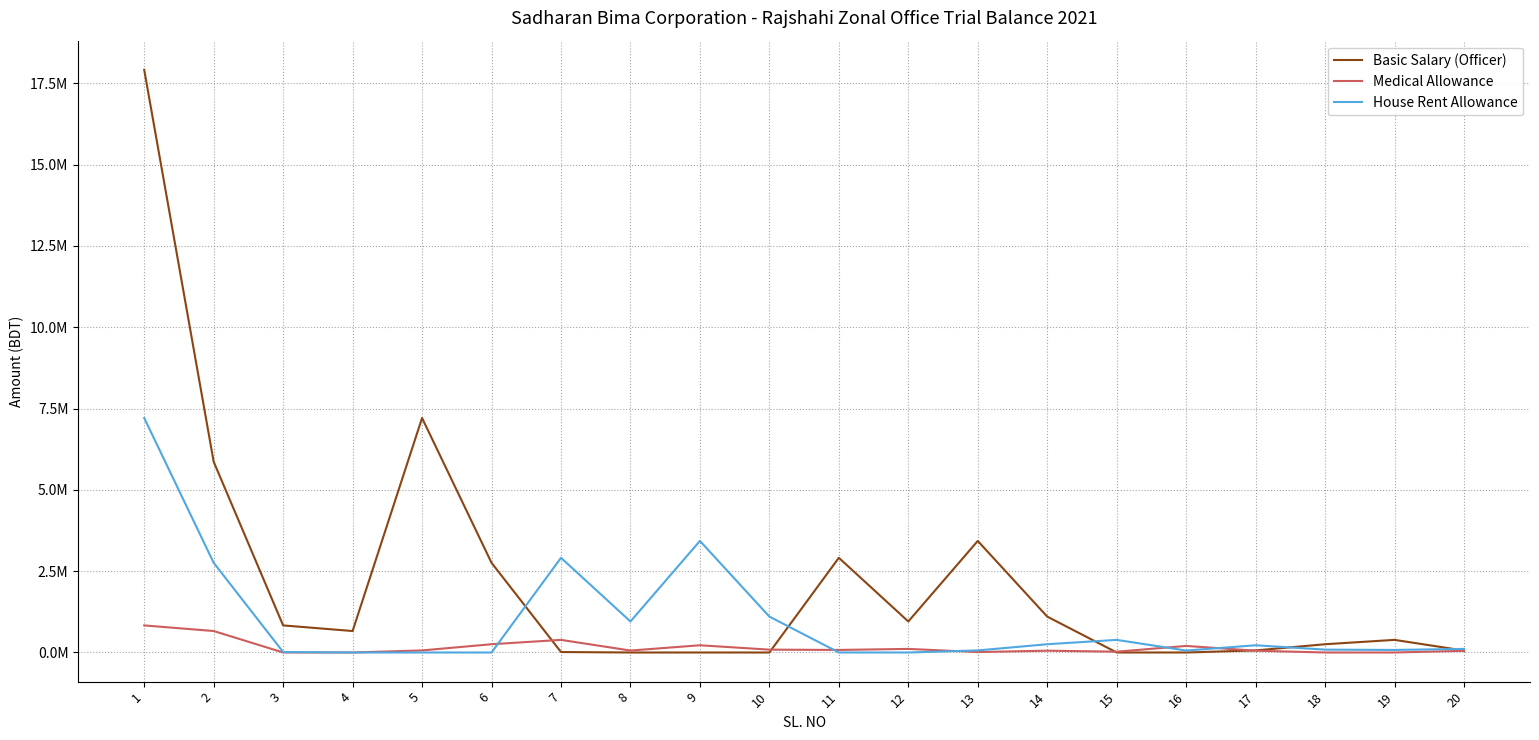

How many interior local valleys does the House Rent Allowance series have?

4